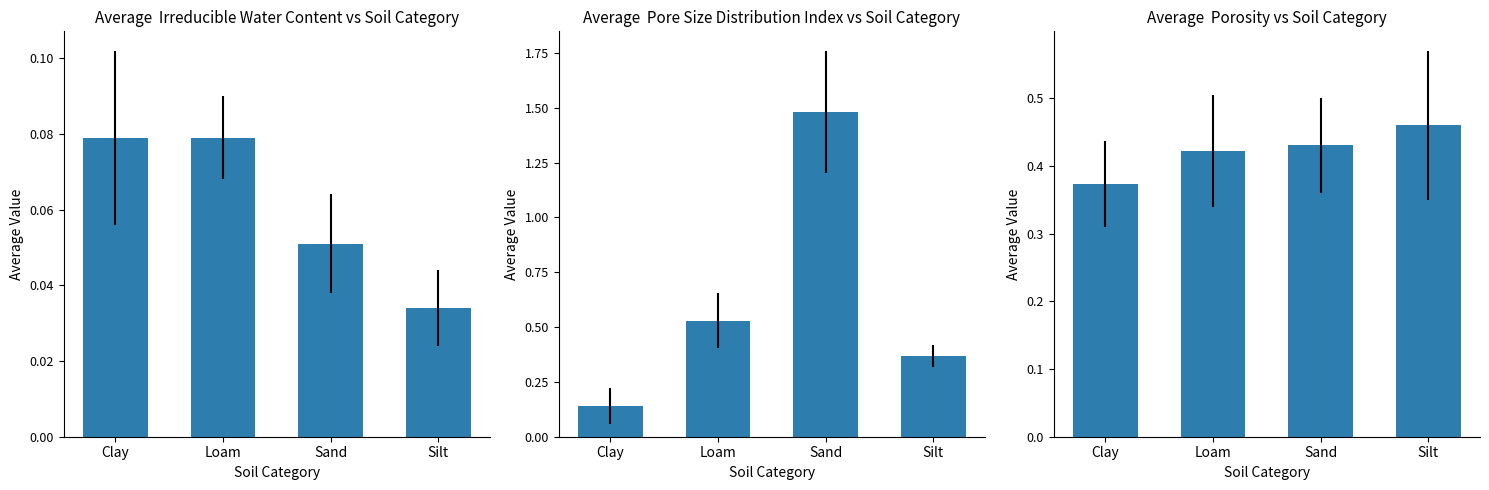

Where is Pore Size Distribution Index nearest to the value 0?

Clay